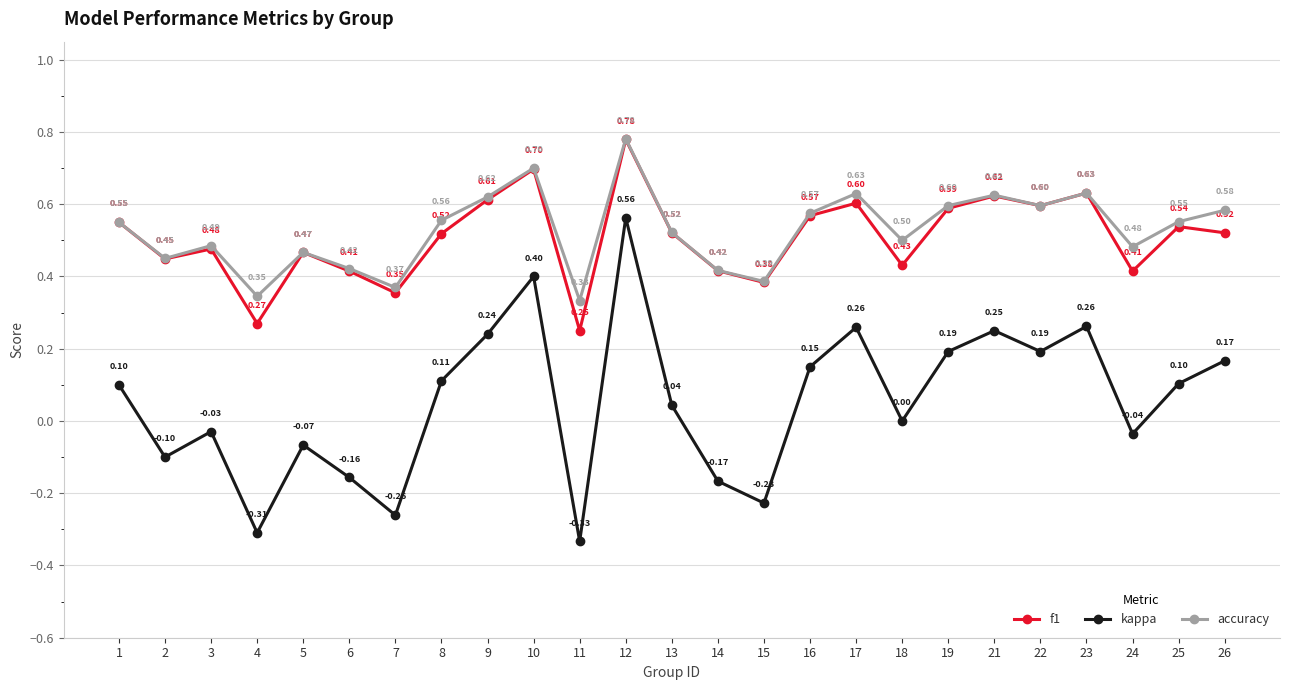

What is the sum of all f1 values?

12.7